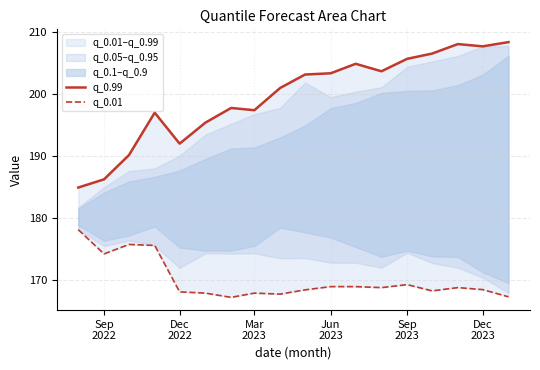

What is the value of the q_0.99 point at the 3rd from the left?

190.1